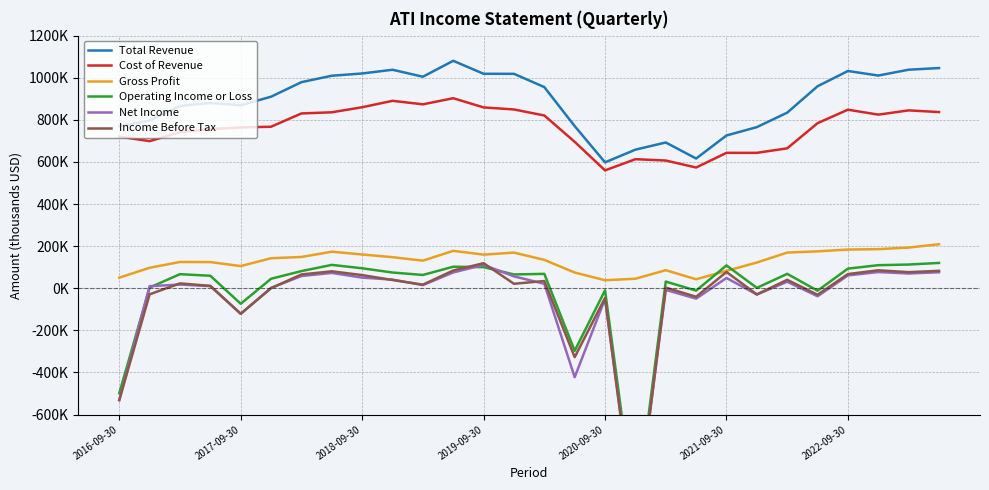

What is the difference between the maximum and minimum values in the Total Revenue series?

482400